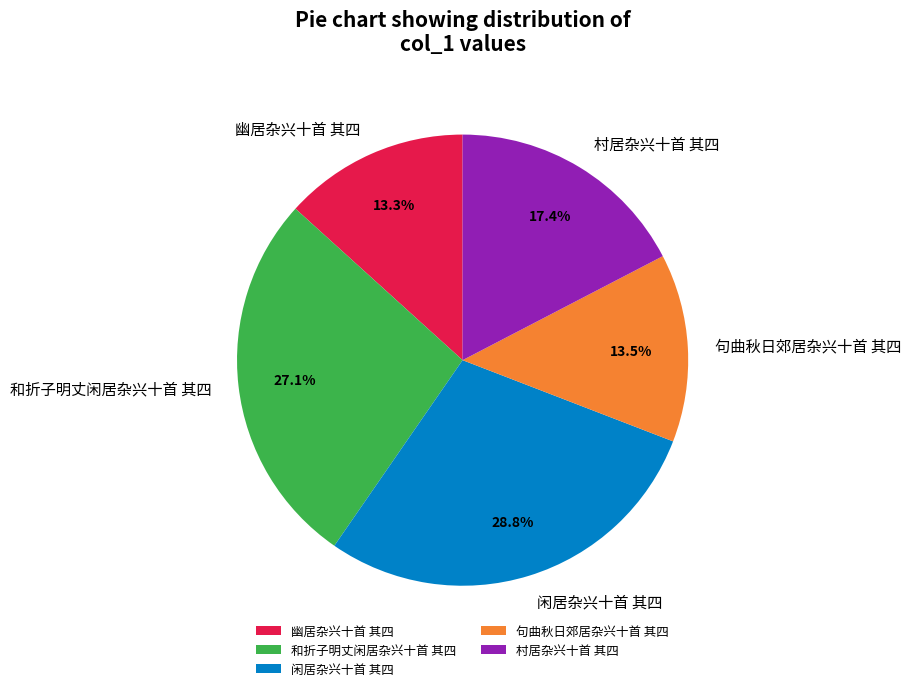

How many slices are in this pie chart?

5